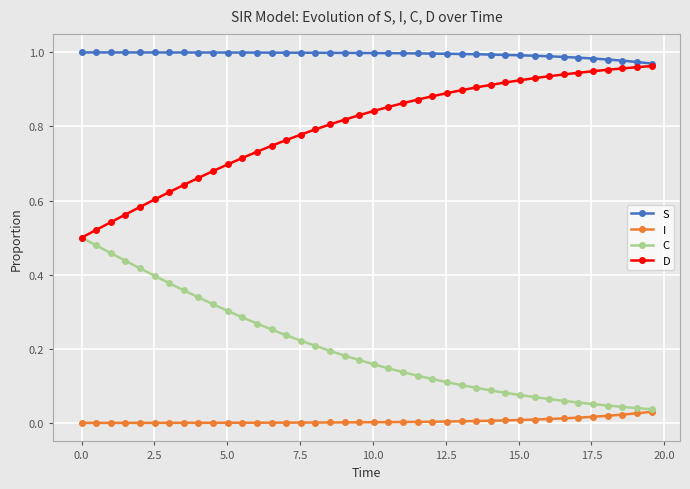

Which series has the largest total across all categories?

S